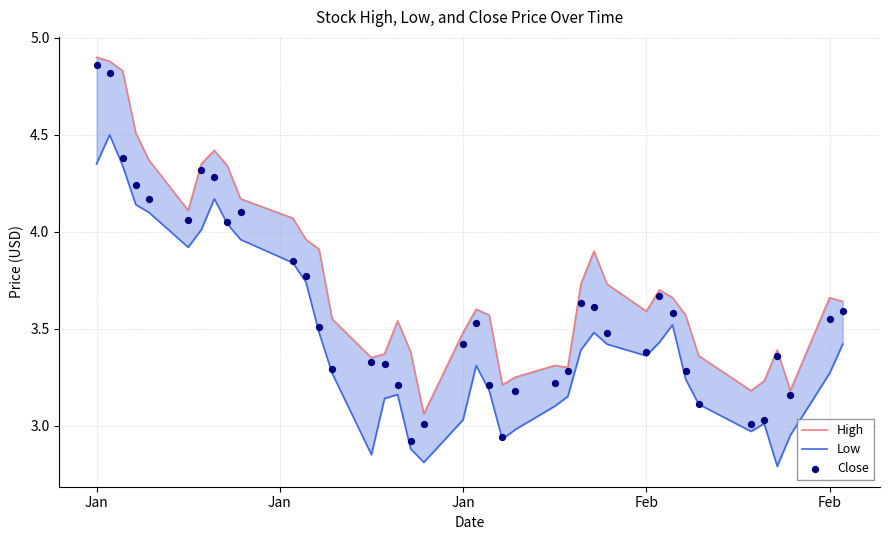

Which series contains the lowest Y value?

Low